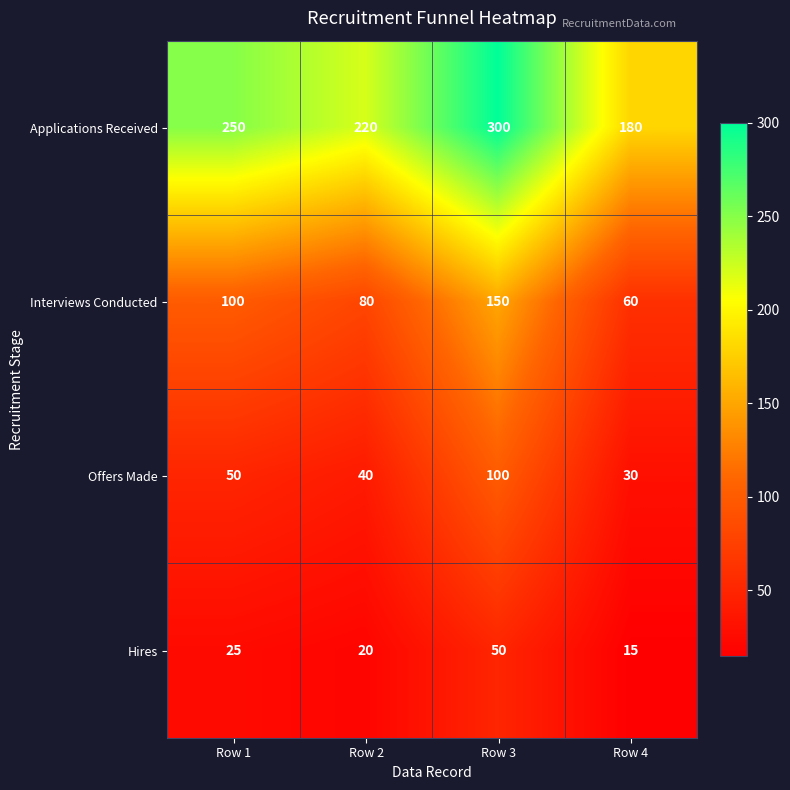

At which label is Offers Made closest to 65?

Row 1